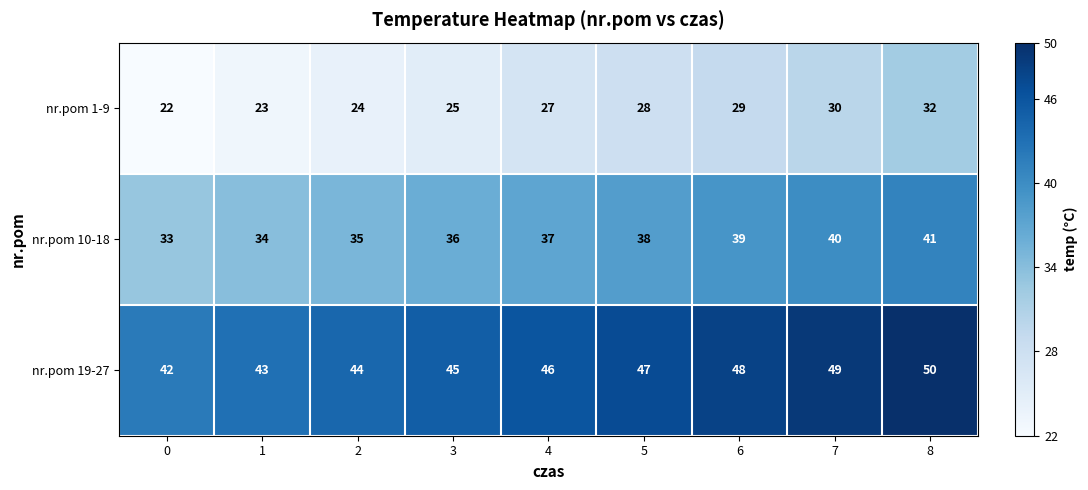

At 5, list the series in order from smallest to largest.

nr.pom 1-9, nr.pom 10-18, nr.pom 19-27